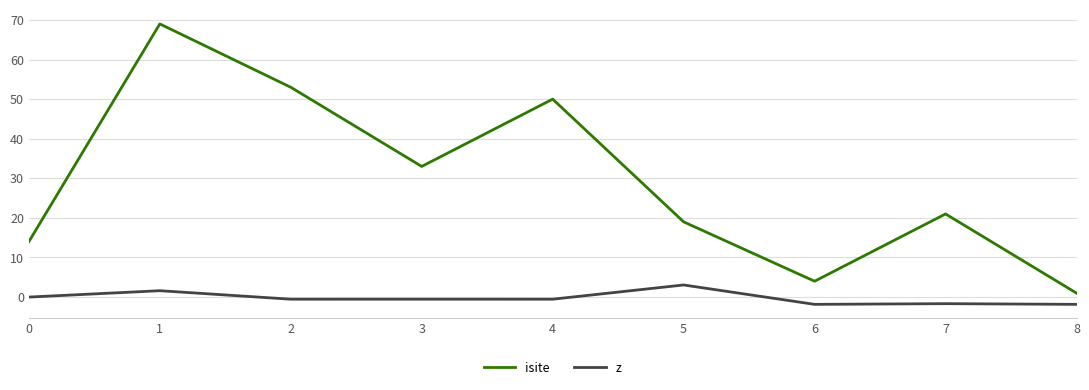

What is the greatest value displayed?

69.0